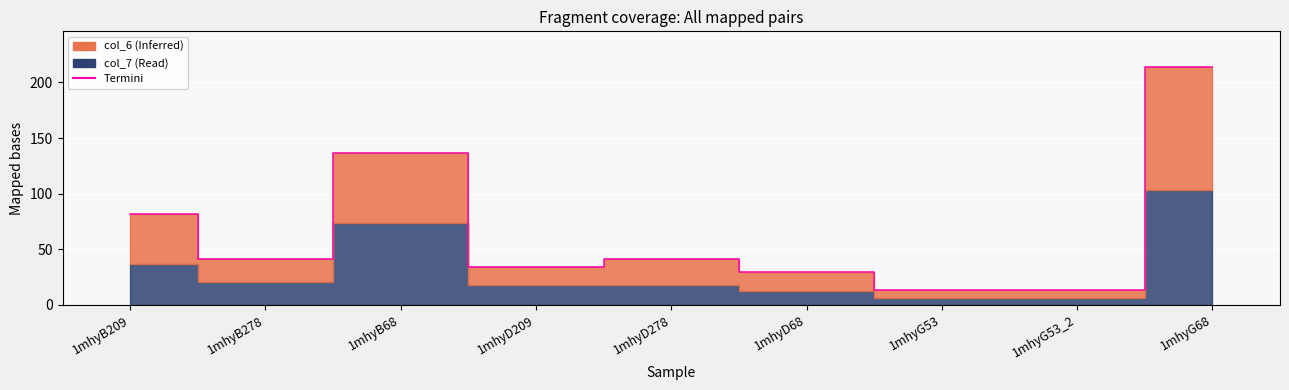

What is the value of the 4th point from the left?

34.0